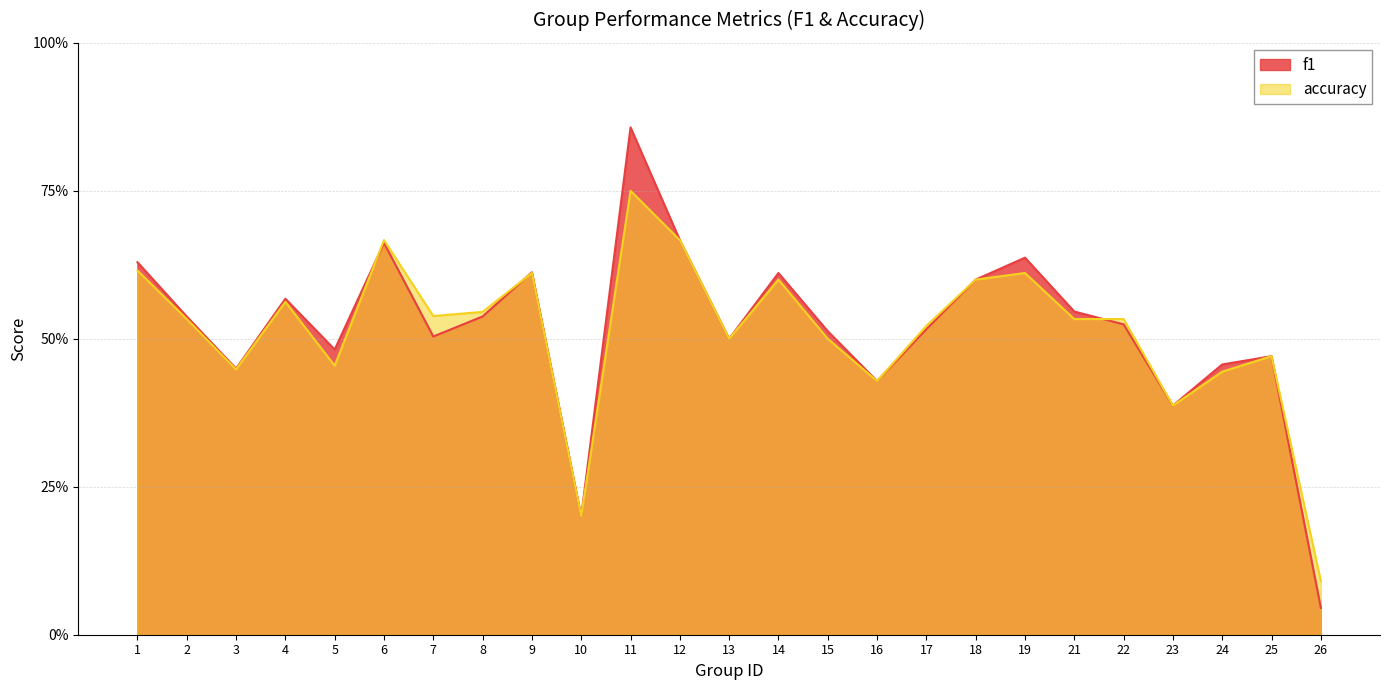

Reading right to left, extract all data points from this chart.

f1: 0.0	0.5	0.5	0.4	0.5	0.5	0.6	0.6	0.5	0.4	0.5	0.6	0.5	0.7	0.9	0.2	0.6	0.5	0.5	0.7	0.5	0.6	0.4	0.5	0.6
accuracy: 0.1	0.5	0.4	0.4	0.5	0.5	0.6	0.6	0.5	0.4	0.5	0.6	0.5	0.7	0.8	0.2	0.6	0.5	0.5	0.7	0.5	0.6	0.4	0.5	0.6